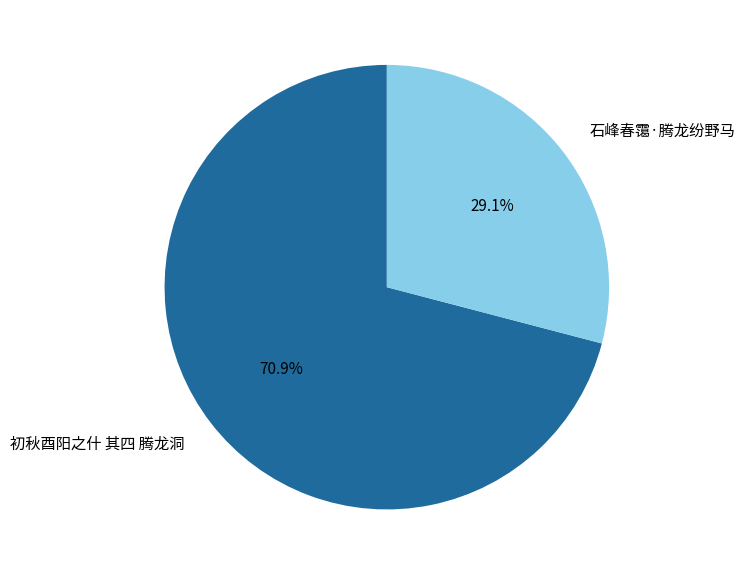

Is 初秋酉阳之什 其四 腾龙洞 the majority of the pie?

Yes